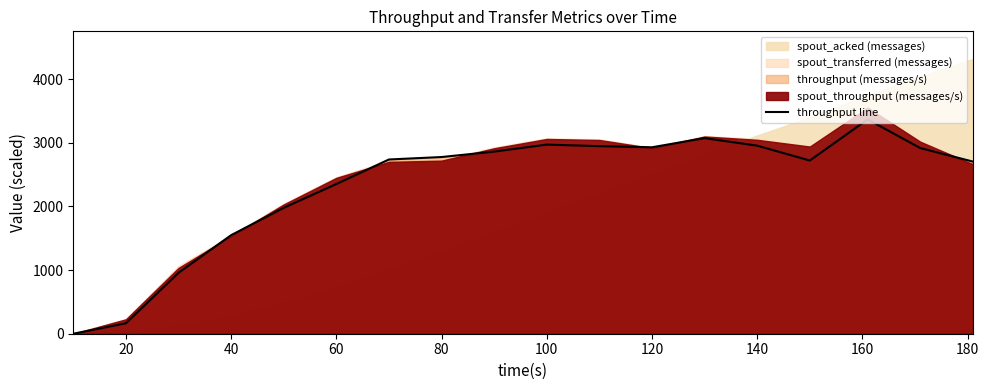

True or false: the data shows 4488.0 at 15.

False